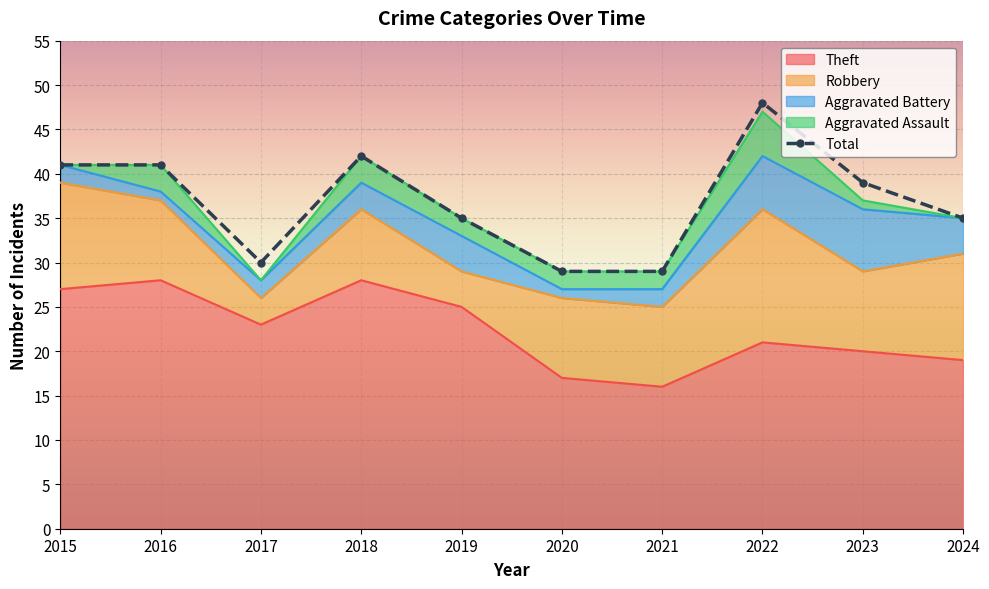

What is the value of the Aggravated Assault point at the 6th from the left?

2